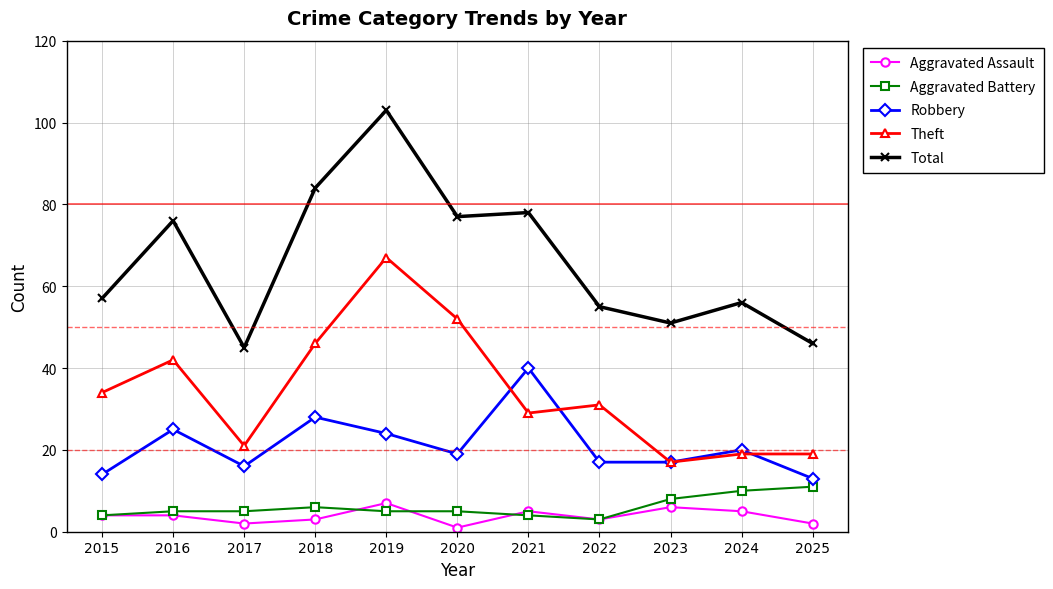

Which series has the widest spread of values?

Total